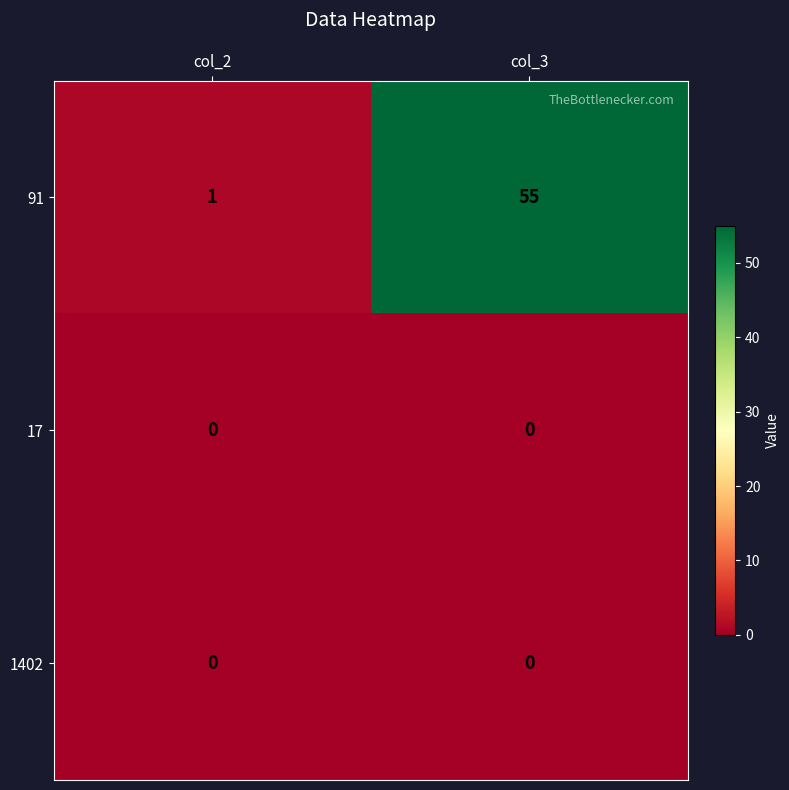

Reading left to right, what are all the values shown in this chart?

91: col_2=1	col_3=55
17: col_2=0	col_3=0
1402: col_2=0	col_3=0